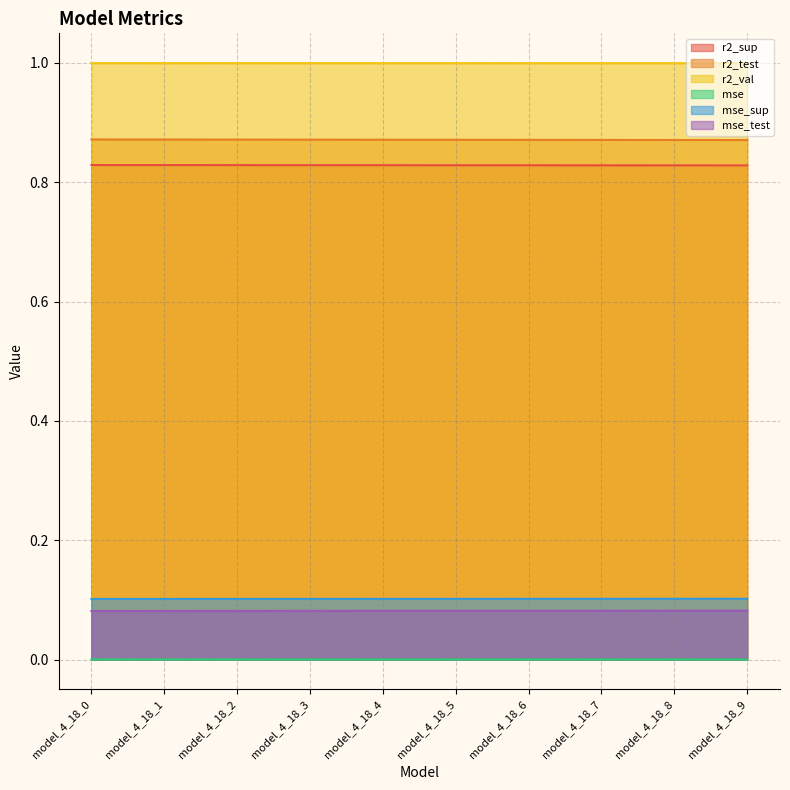

At which category is the sum across all series the highest?

model_4_18_0